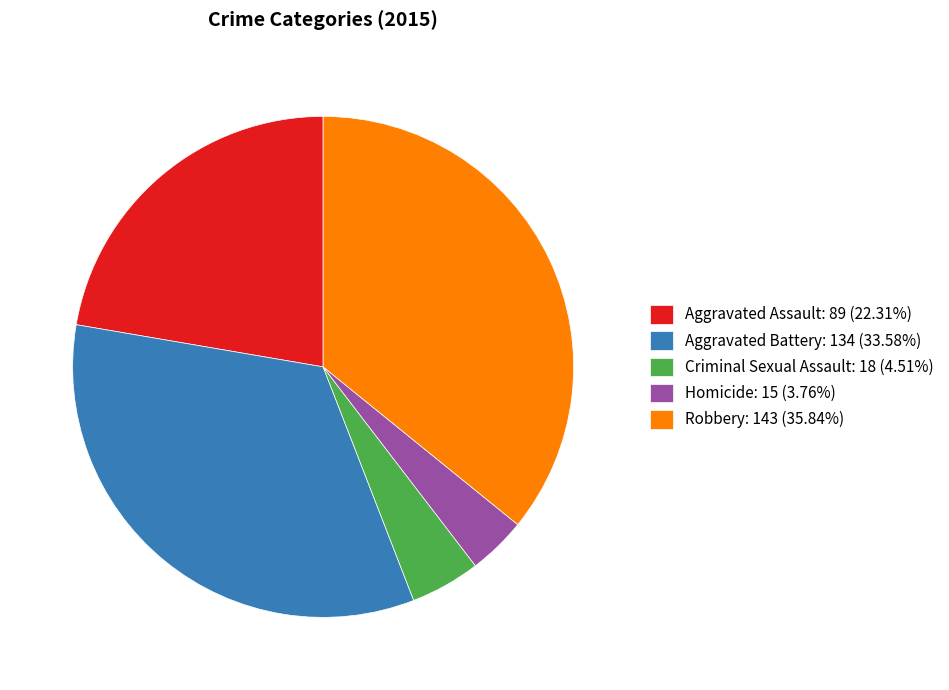

Is Aggravated Battery: 134 (33.58%) the majority of the pie?

No